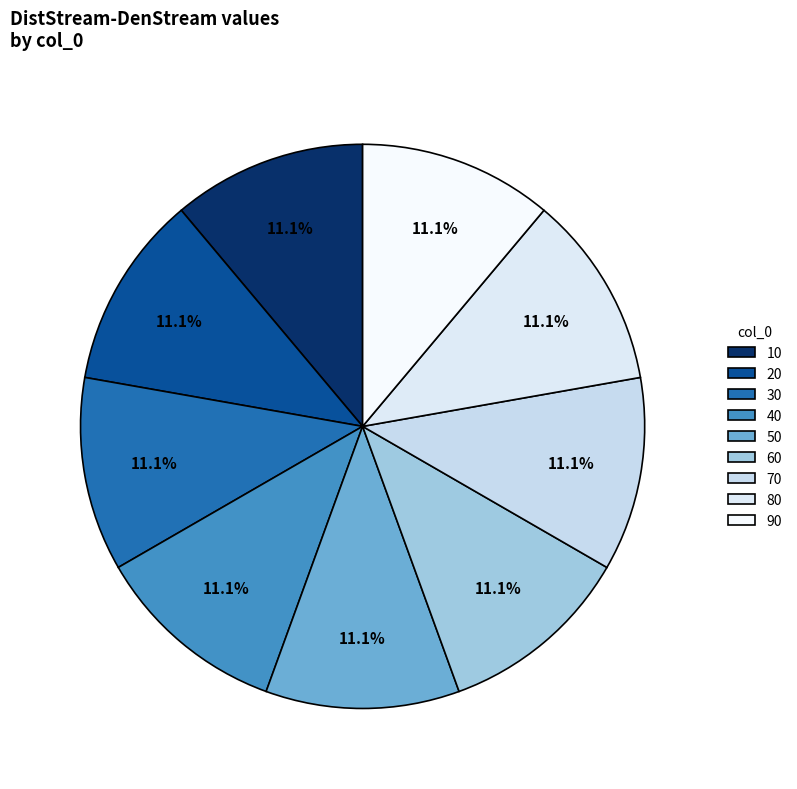

To the nearest percent, what percentage of the pie is 20?

11%